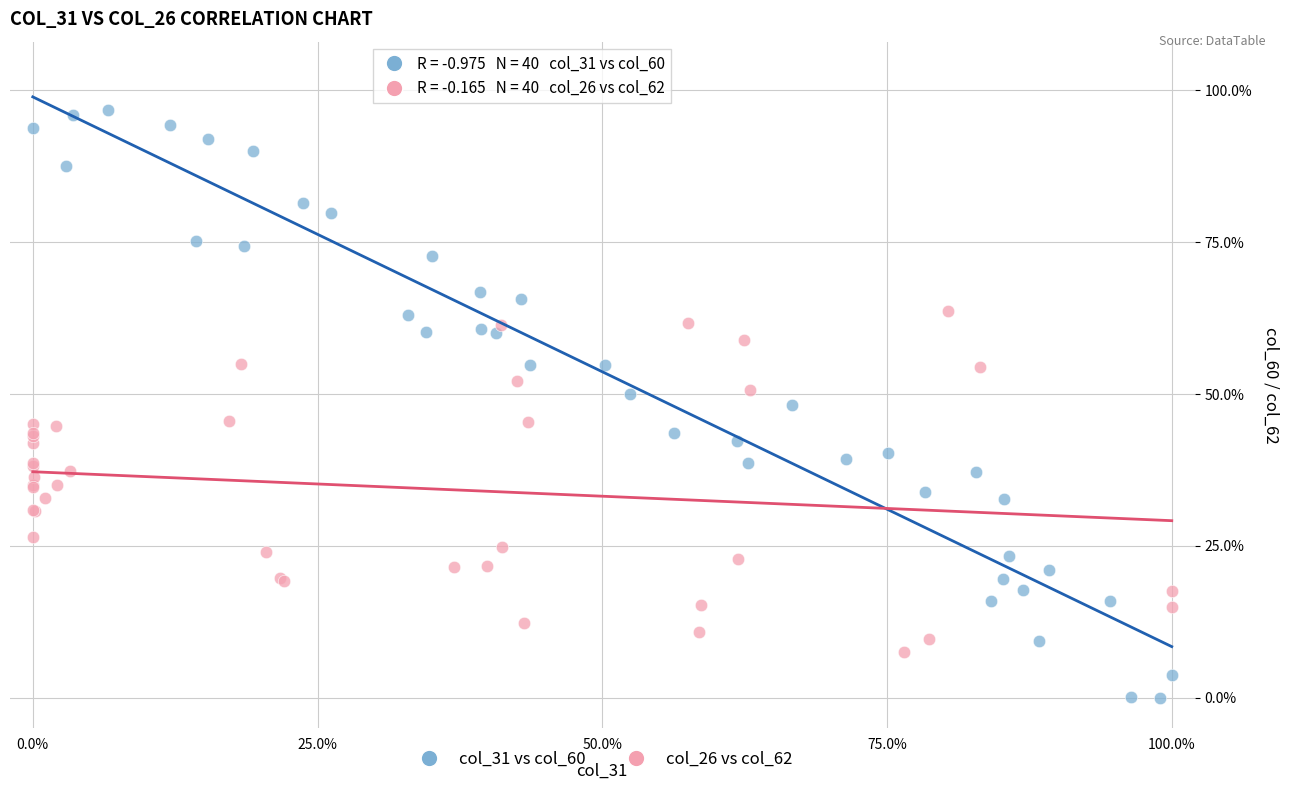

Which series contains the highest Y value?

col_31 vs col_60